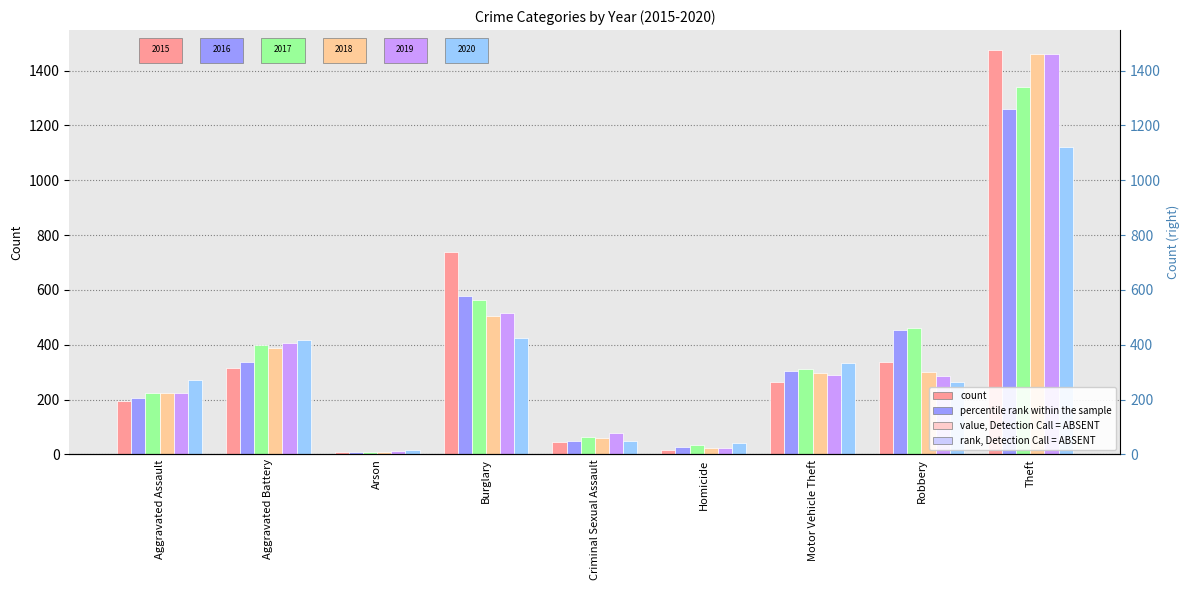

What is the sum of all 2018 values?

3272